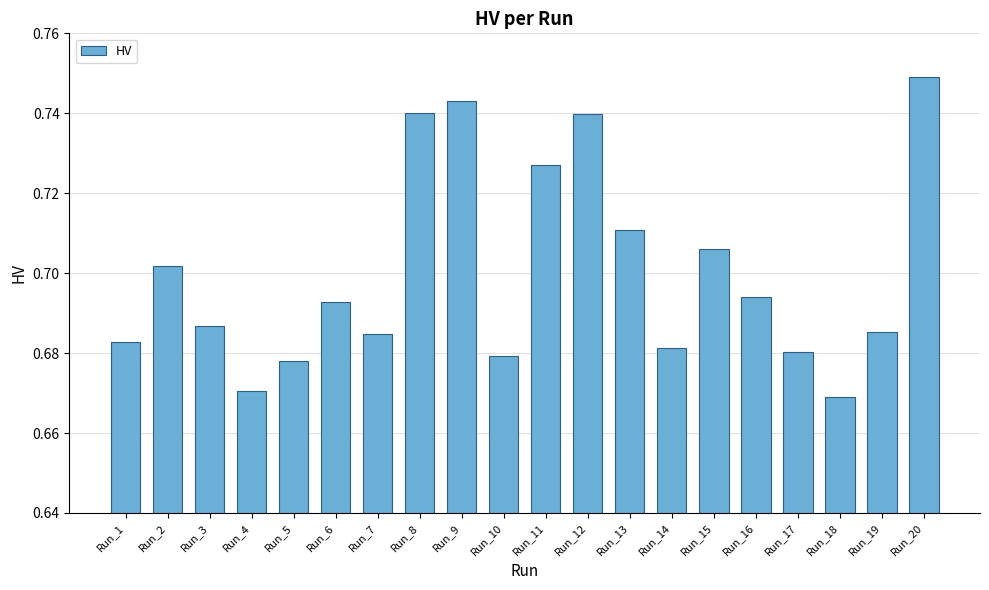

What is the sum of the values at Run_11 and Run_9?

1.5